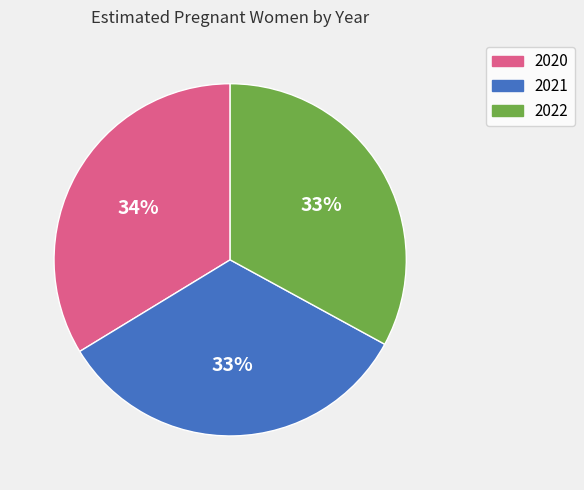

What is the ratio of the value at 2021 to the value at 2020?

1.0